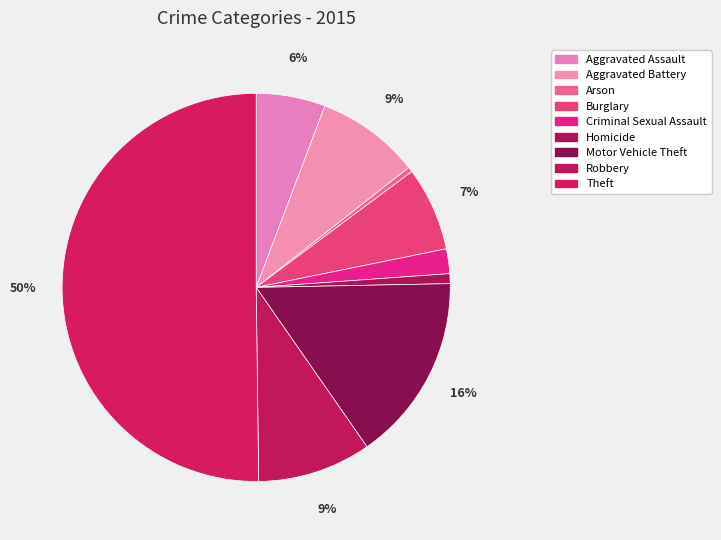

How many slices are in this pie chart?

9